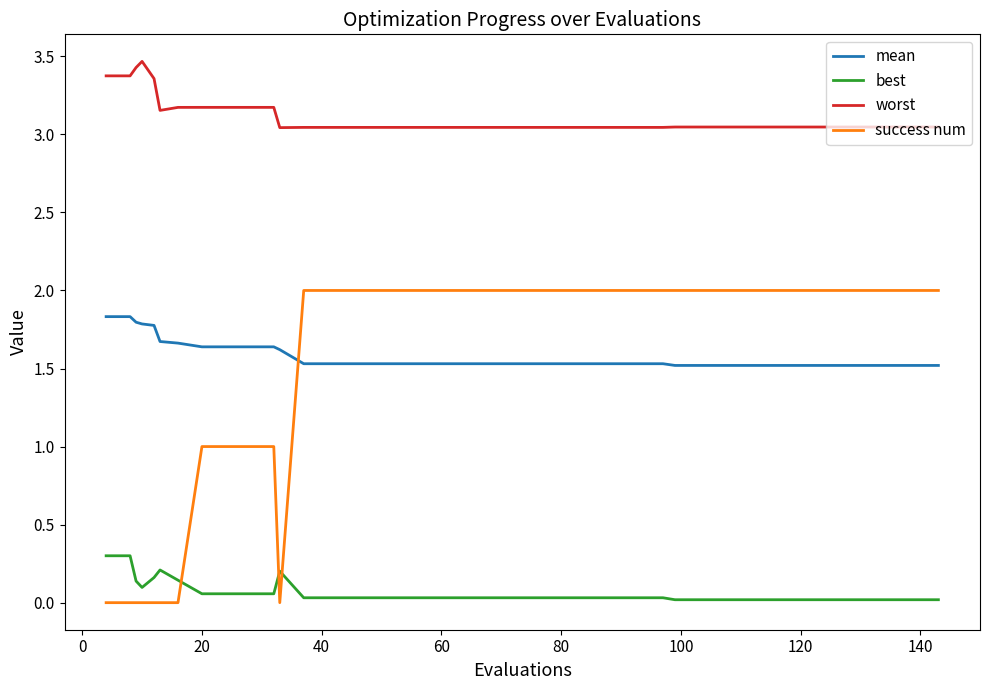

What is the difference between the maximum and minimum values in the success num series?

2.0